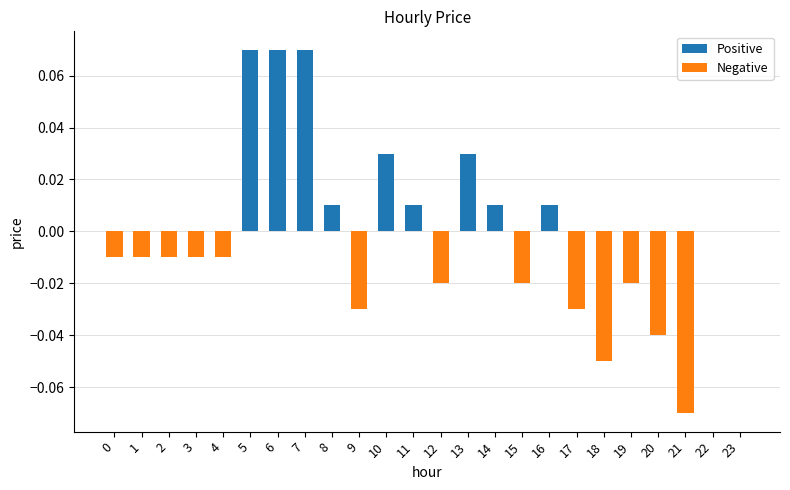

Reading left to right, transcribe all the data shown in this chart.

Positive: 0.0	0.0	0.0	0.0	0.0	0.1	0.1	0.1	0.0	0.0	0.0	0.0	0.0	0.0	0.0	0.0	0.0	0.0	0.0	0.0	0.0	0.0	0.0	0.0
Negative: -0.0	-0.0	-0.0	-0.0	-0.0	0.0	0.0	0.0	0.0	-0.0	0.0	0.0	-0.0	0.0	0.0	-0.0	0.0	-0.0	-0.1	-0.0	-0.0	-0.1	0.0	0.0